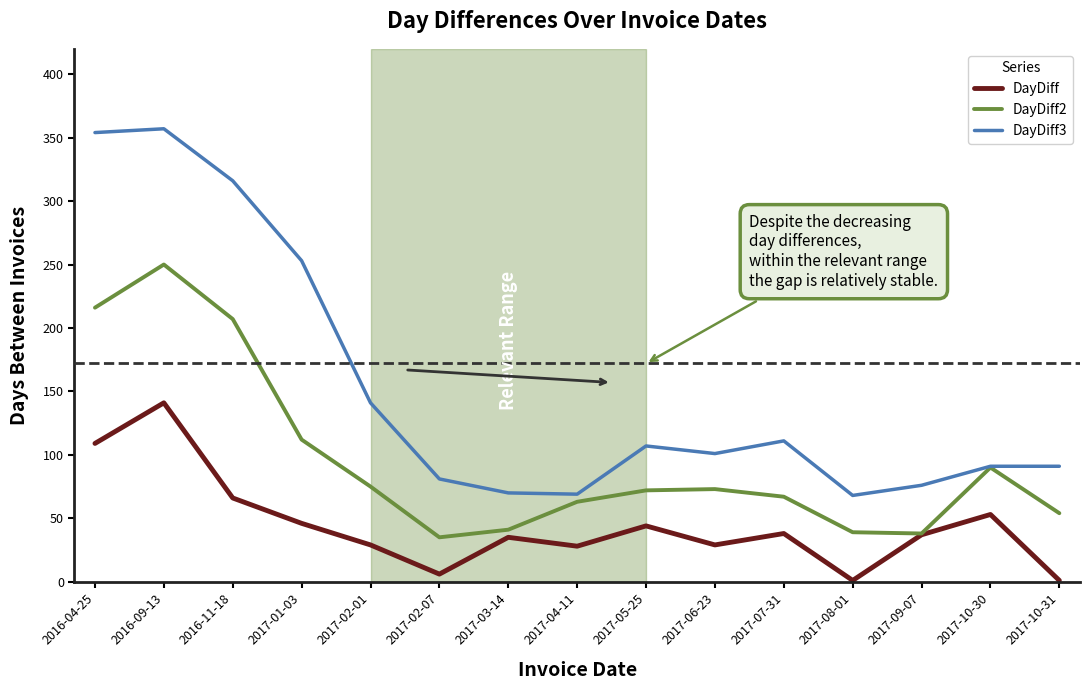

Is it true that DayDiff equals 16 at 2017-09-07?

False